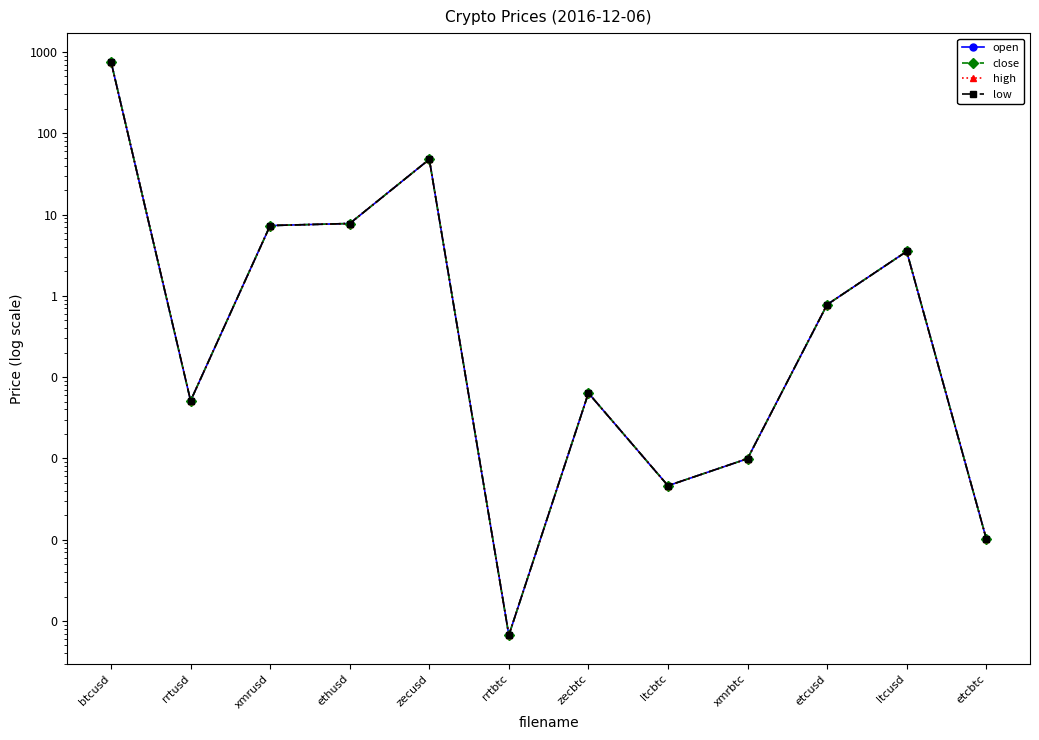

Which has a higher value, btcusd or xmrbtc?

btcusd